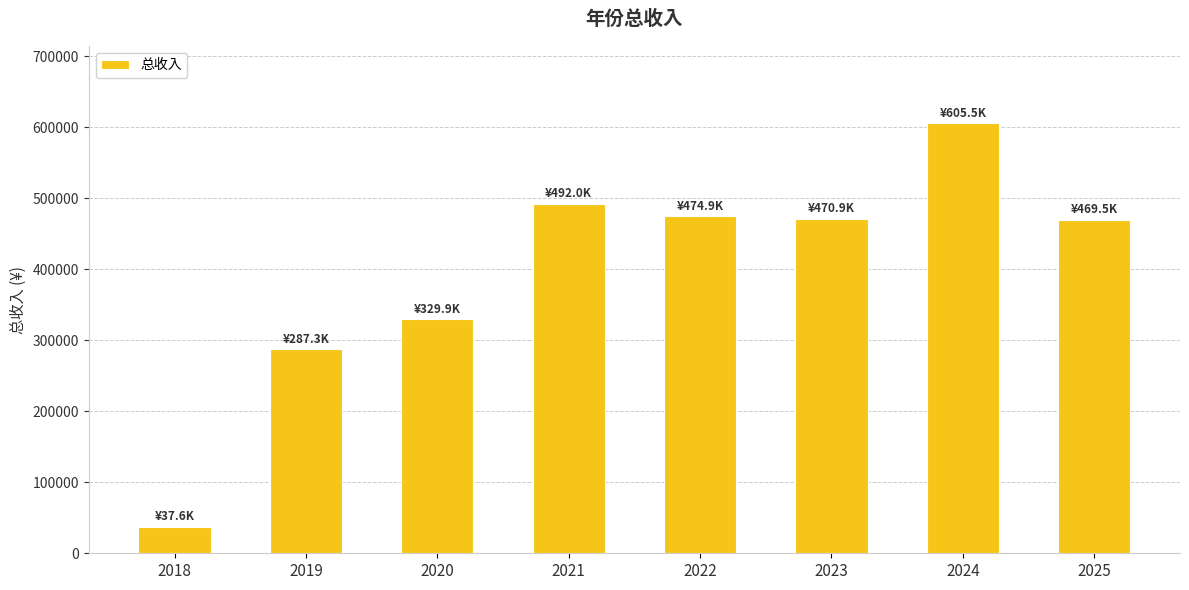

How many values are below 470940?

4